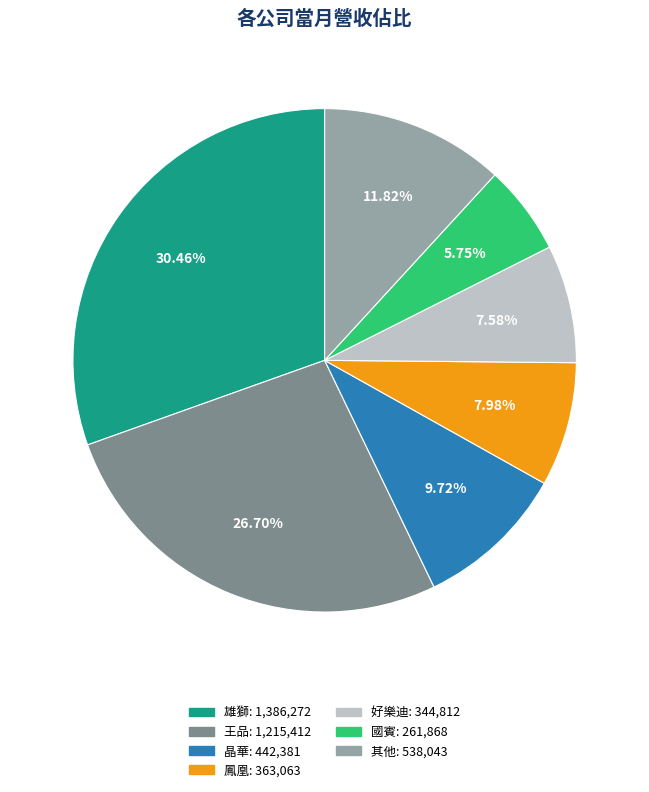

Is there any slice that represents more than half of the pie?

No